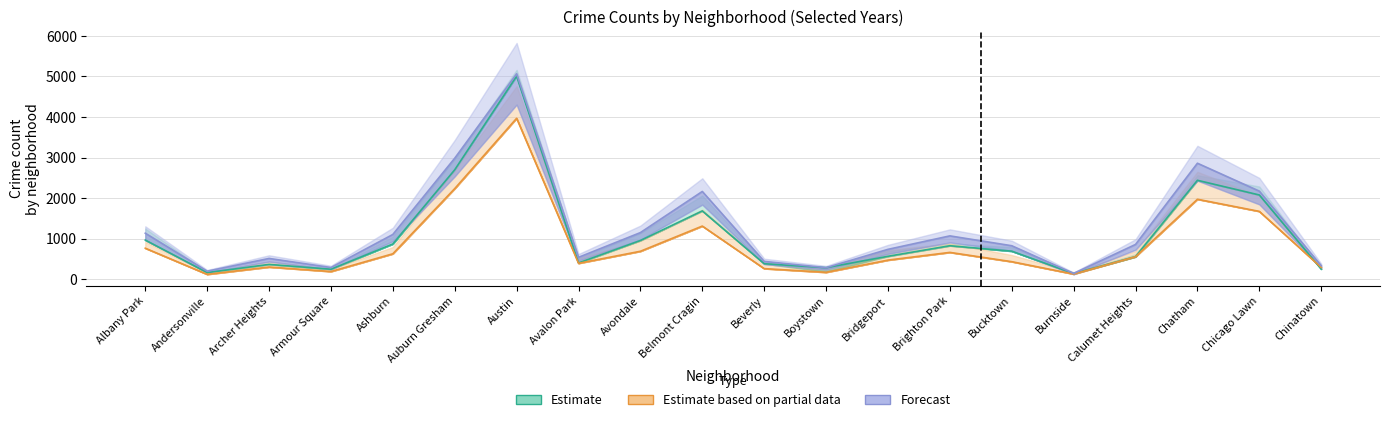

At how many categories does at least one series exceed 4092?

1